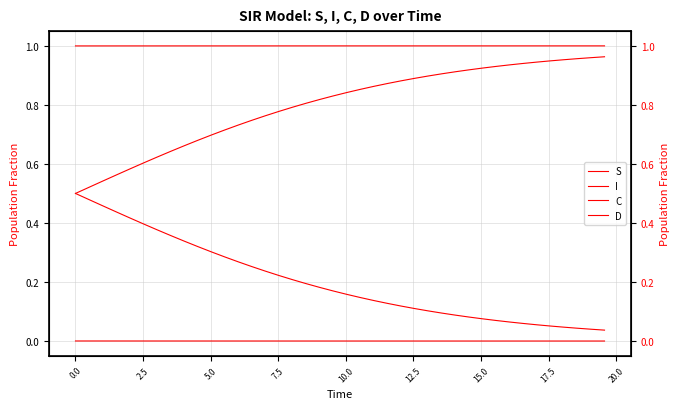

At how many categories does at least one series exceed 0?

40